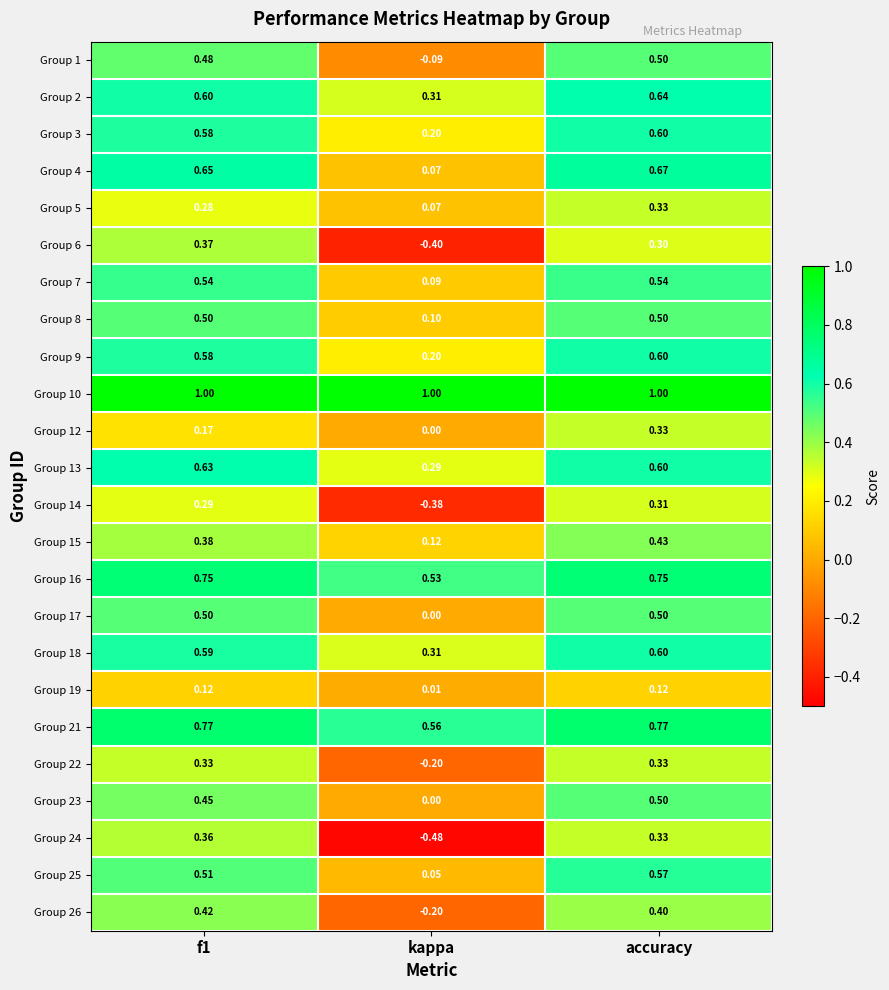

What is the total value across all series at accuracy?

12.2